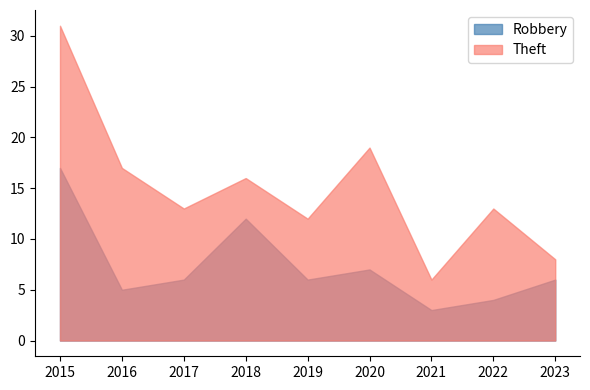

Rank the series by their maximum value, from highest to lowest.

Theft, Robbery